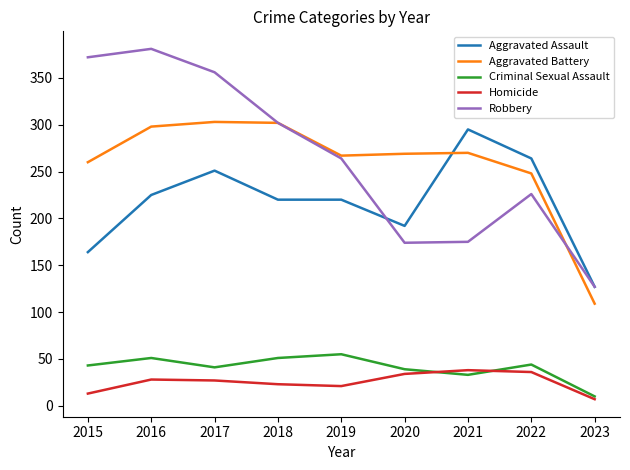

At which label does Aggravated Assault reach its peak?

2021